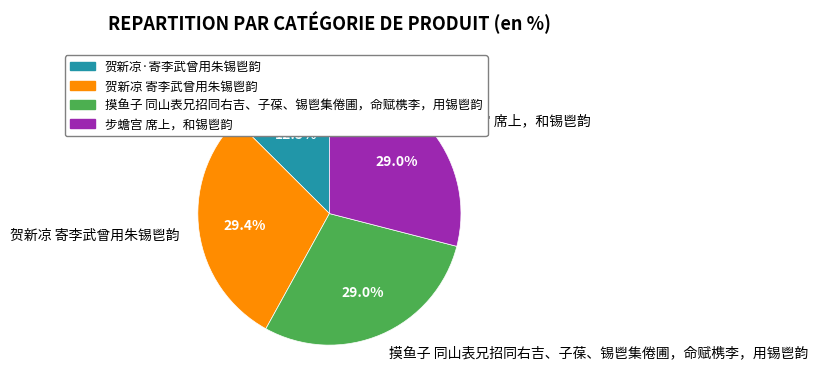

What is the smallest slice in the pie chart?

贺新凉·寄李武曾用朱锡鬯韵